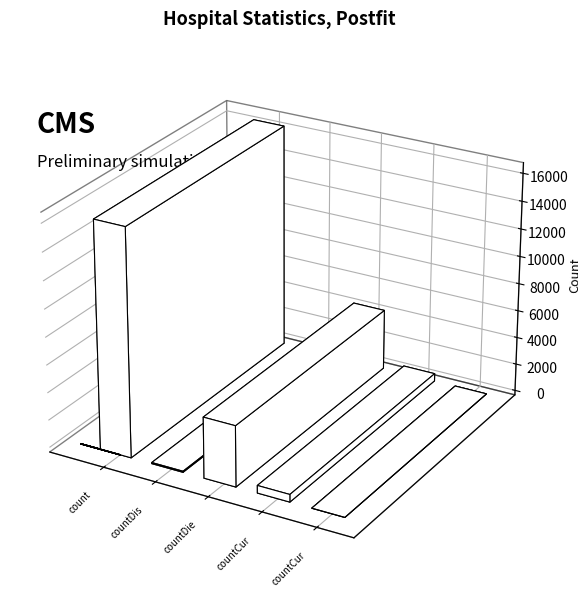

List the labels in order of value, smallest first.

countCurrentSuspected, countDistinctHospno, countCurrent, countDied, count